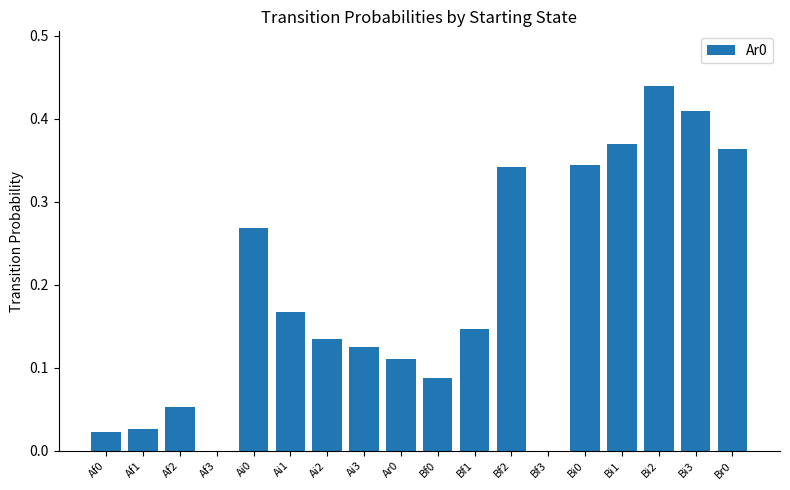

Are the bars horizontal?

No